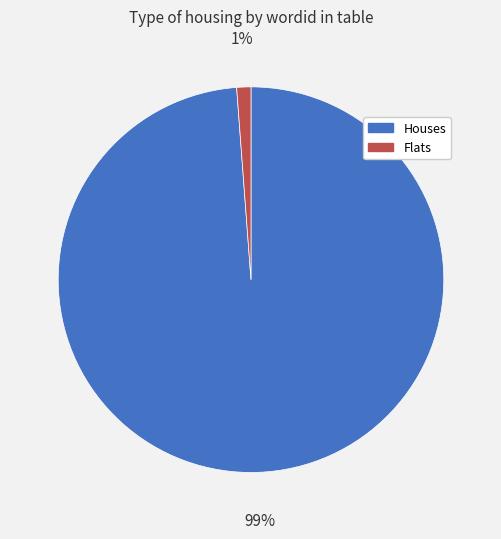

Combined, do Flats and Houses account for over 50%?

Yes